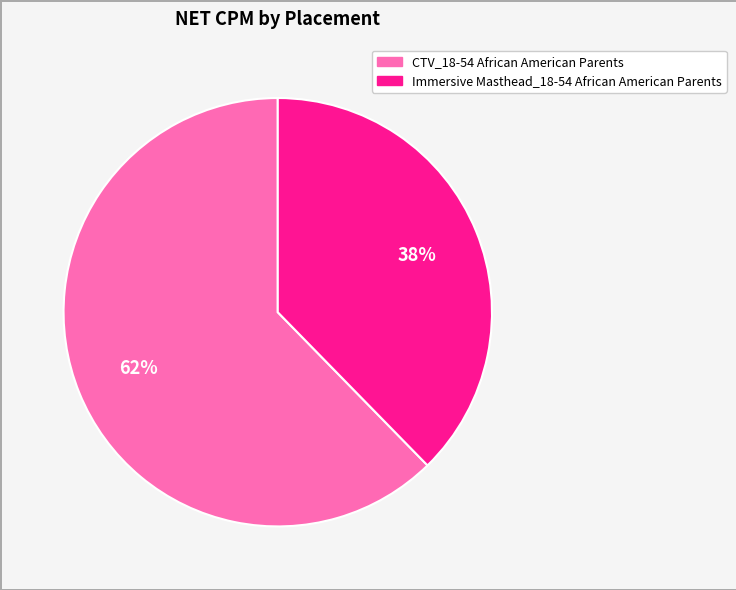

To the nearest percent, what is the average slice percentage?

50%